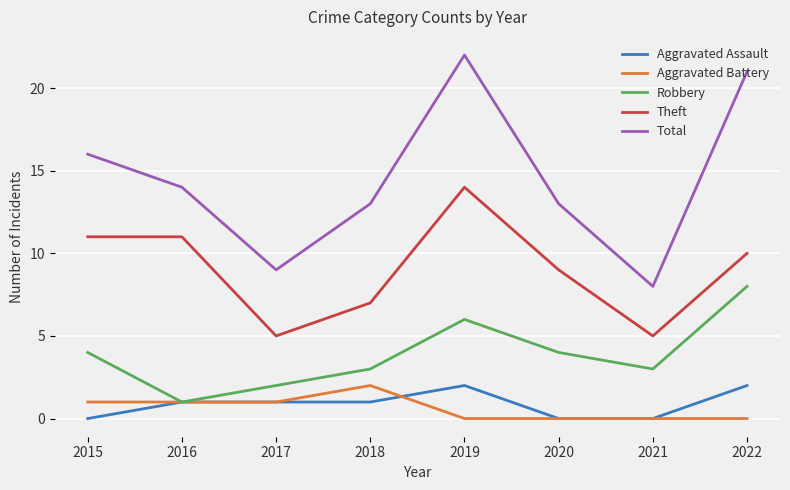

How many Aggravated Assault values are between 0 and 2?

8